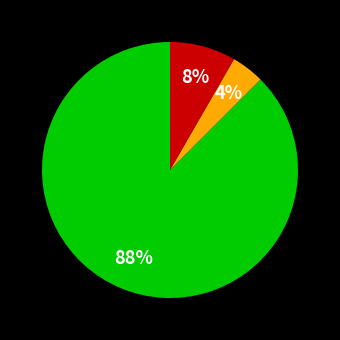

To the nearest percent, what is the average slice percentage?

33%